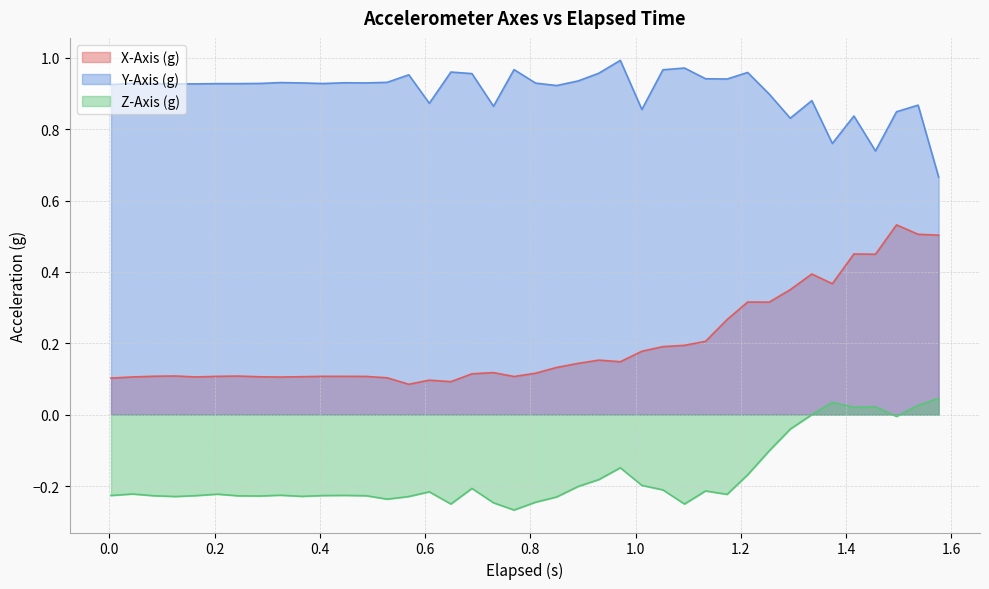

Does the chart have visible grid lines?

Yes